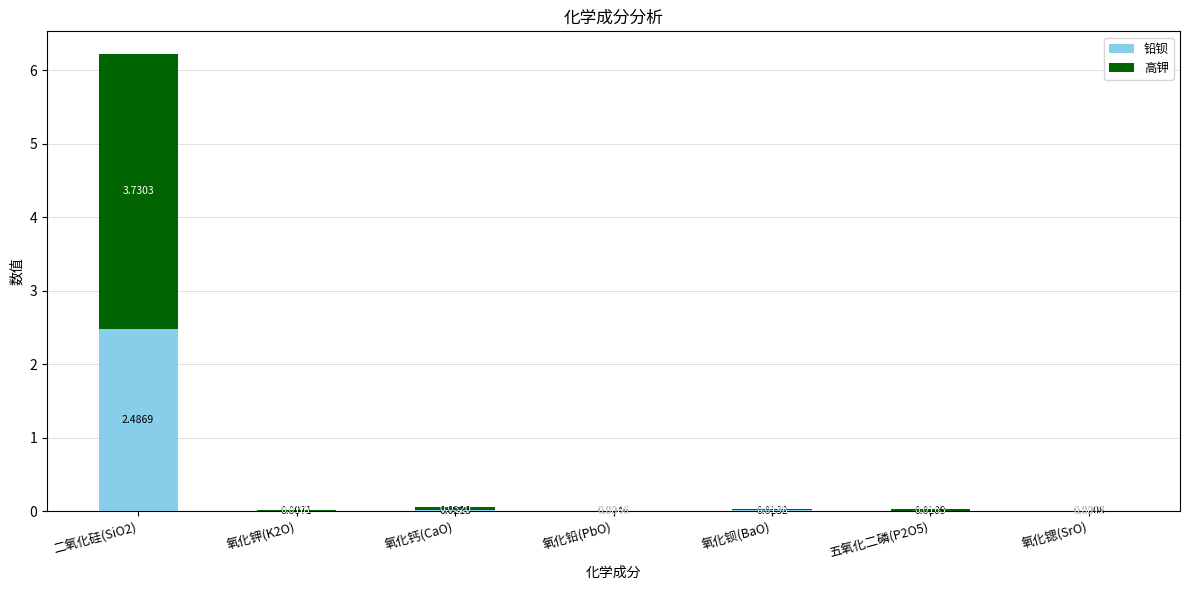

Are the bars grouped side by side (vs. stacked)?

No